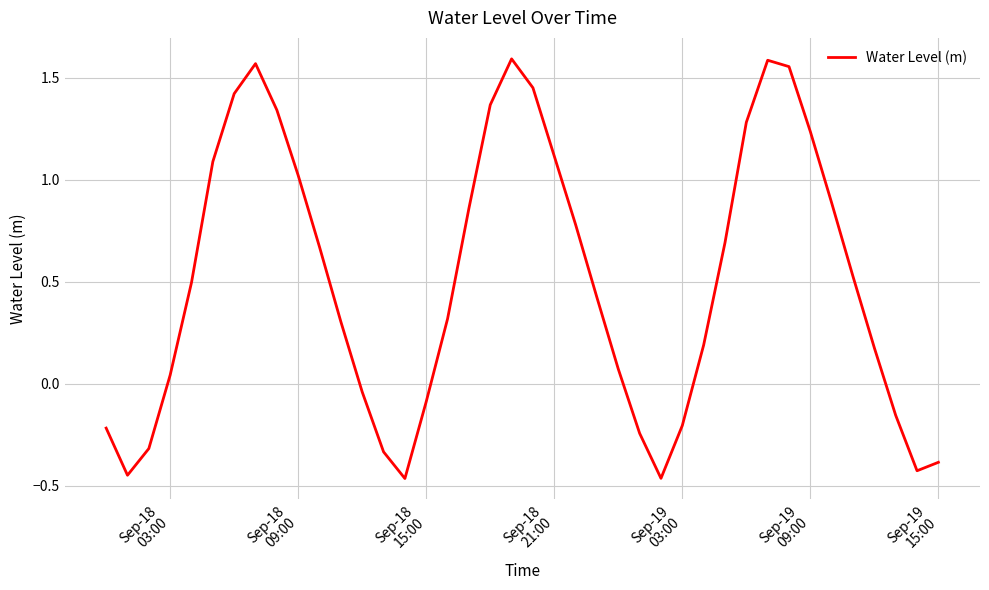

What is the difference between the maximum and minimum values?

2.1